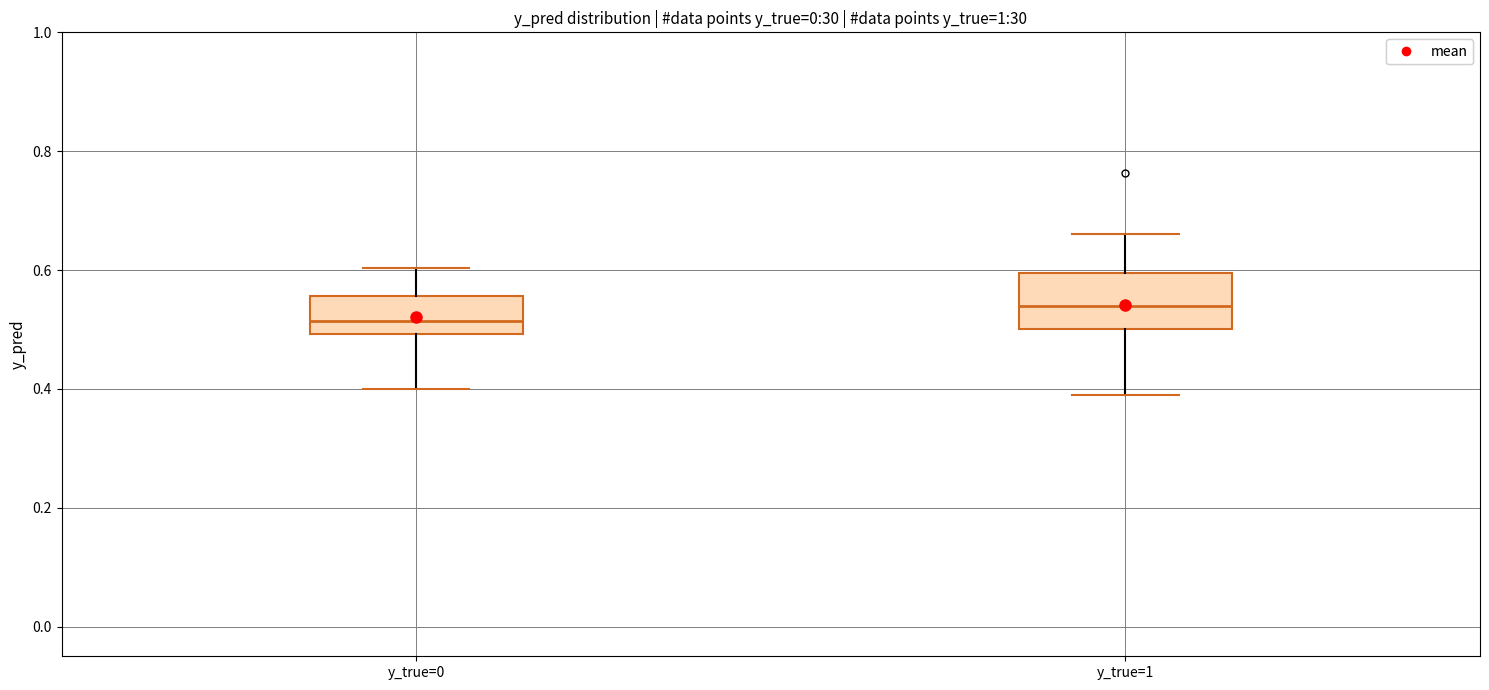

Where does the median line of the box for y_true=1 sit on the y-axis? The values are not printed on the chart, so give them approximately, as read against the axis.

0.54